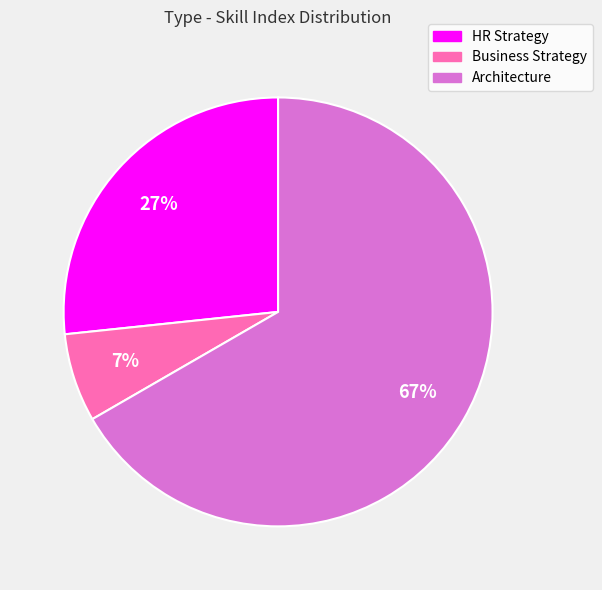

What is the smallest slice in the pie chart?

Business Strategy